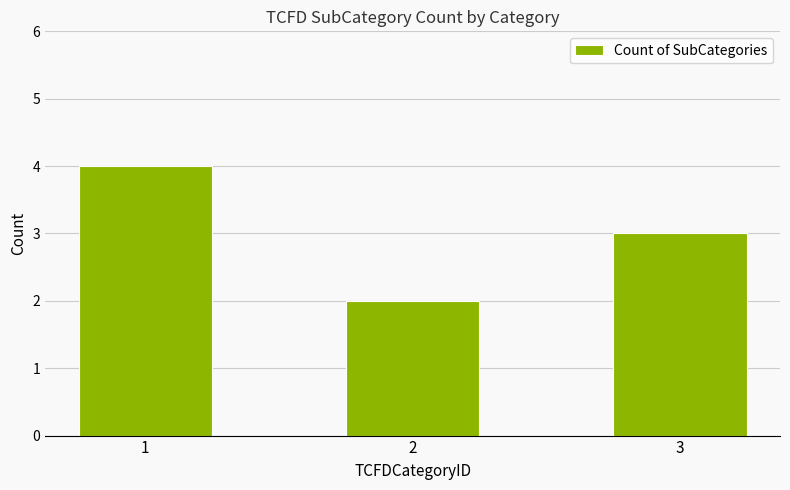

What is the minimum value shown in the chart?

2